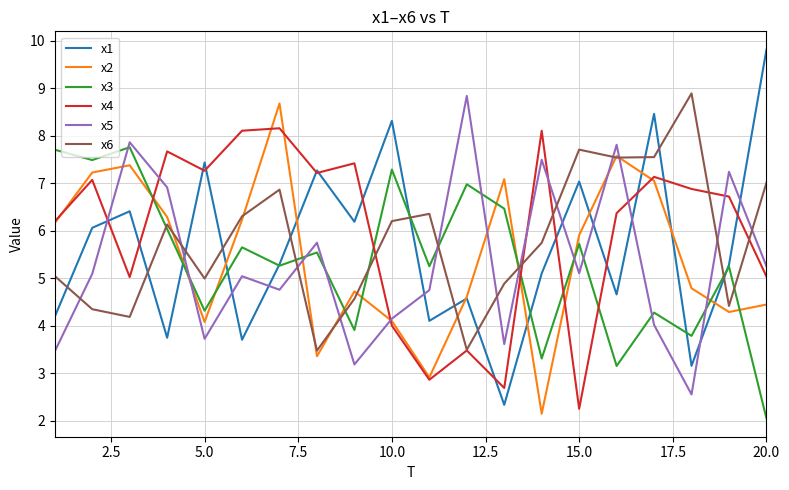

Does the chart have visible grid lines?

Yes